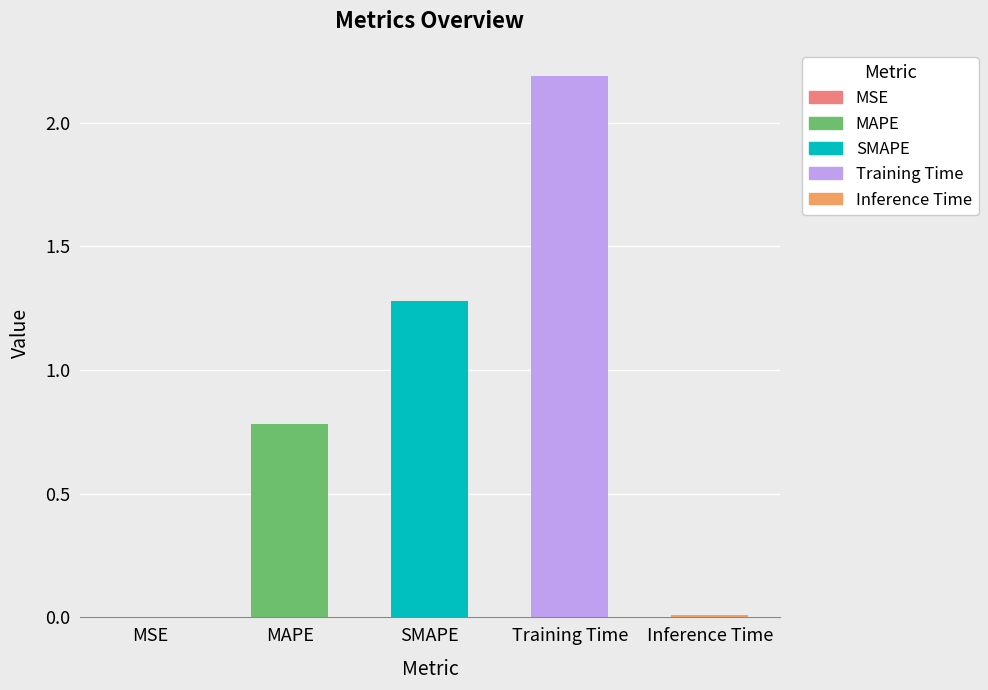

What is the sum of the values at SMAPE and MAPE?

2.1